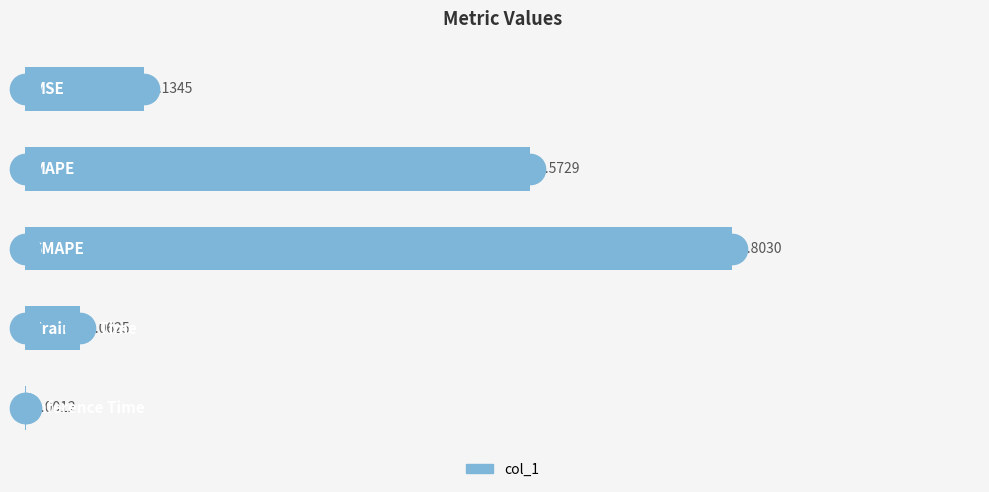

Are the bars grouped side by side (vs. stacked)?

No